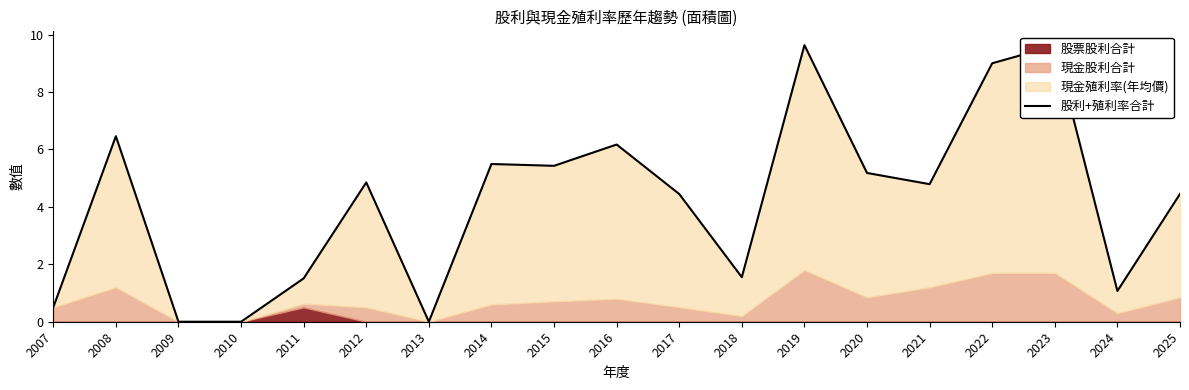

What is the sum of the values at 2022 and 2016?

15.2